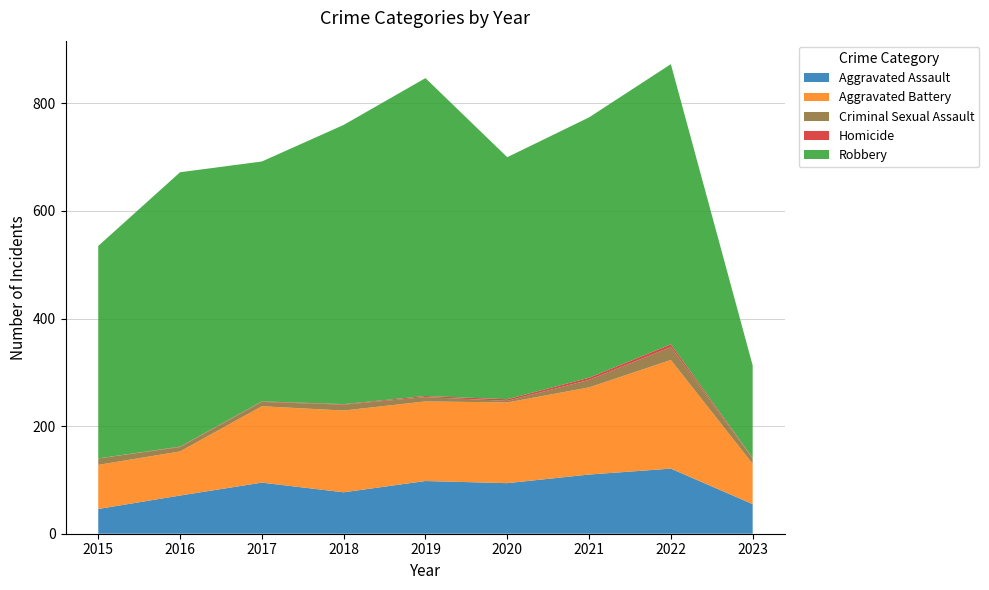

Reading left to right, what are all the values shown in this chart?

Aggravated Assault: 2015=46	2016=71	2017=95	2018=77	2019=98	2020=94	2021=110	2022=121	2023=55
Aggravated Battery: 2015=82	2016=82	2017=142	2018=152	2019=148	2020=150	2021=162	2022=202	2023=75
Criminal Sexual Assault: 2015=12	2016=8	2017=8	2018=11	2019=8	2020=3	2021=14	2022=24	2023=10
Homicide: 2015=0	2016=1	2017=1	2018=1	2019=2	2020=3	2021=4	2022=5	2023=1
Robbery: 2015=395	2016=510	2017=446	2018=519	2019=591	2020=450	2021=484	2022=521	2023=172